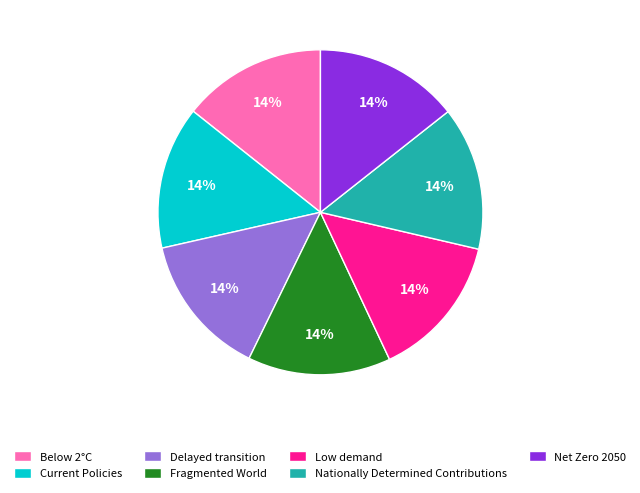

Count the number of slices in the pie.

7